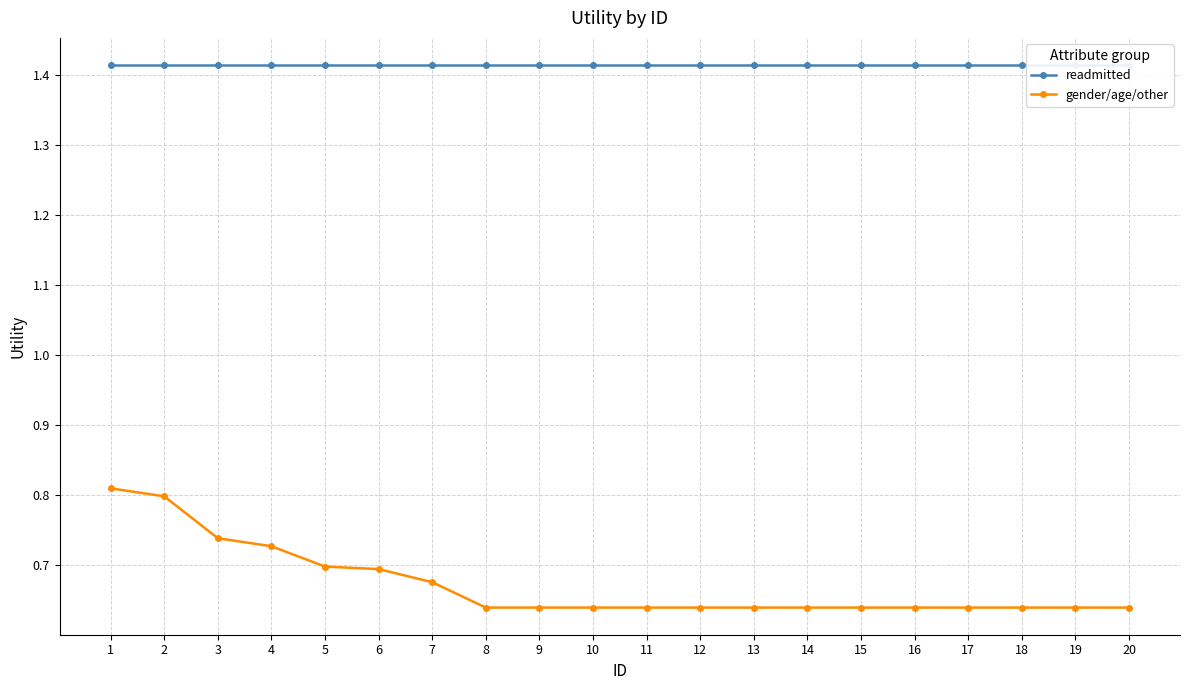

Is the value of gender/age/other at 2 greater than the value of readmitted at 8?

No